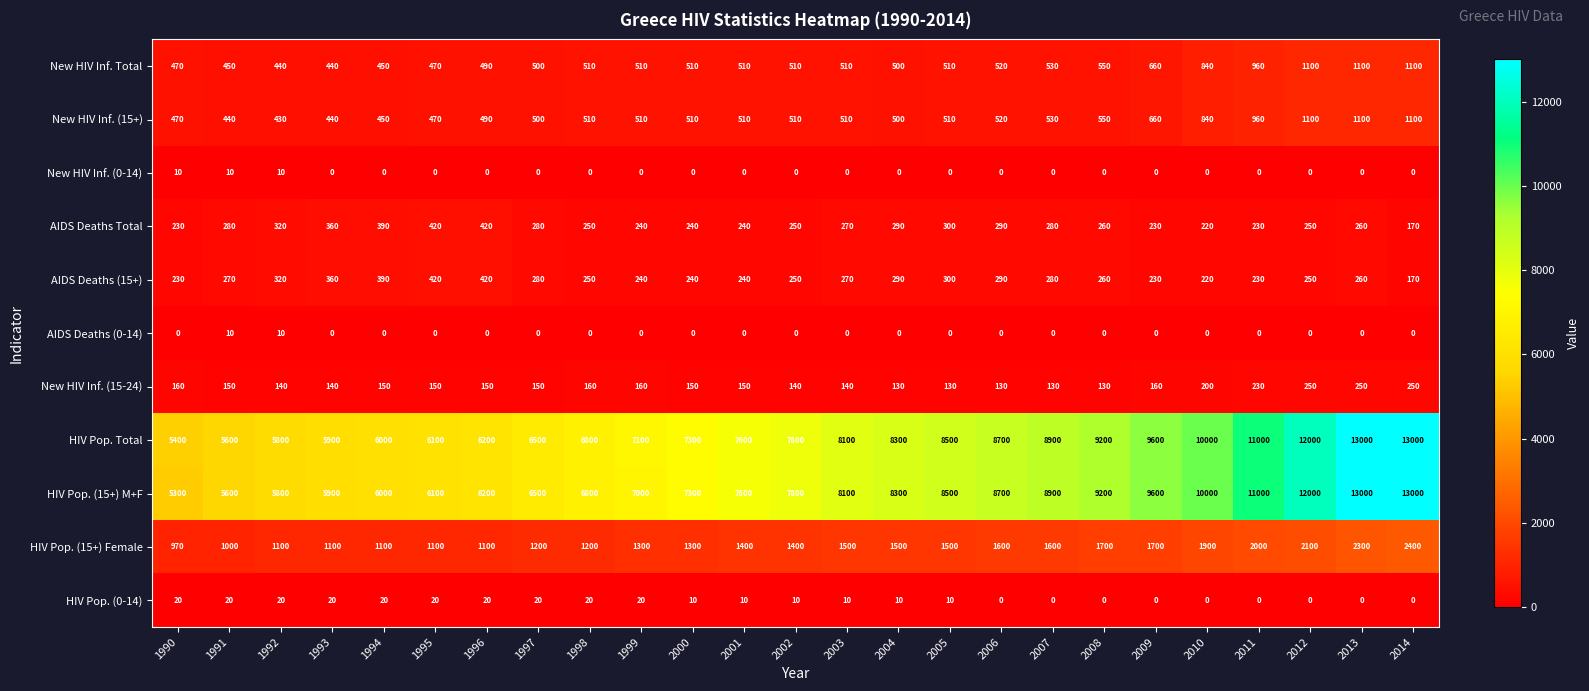

What is the average value of the HIV Pop. (15+) Female series?

1483